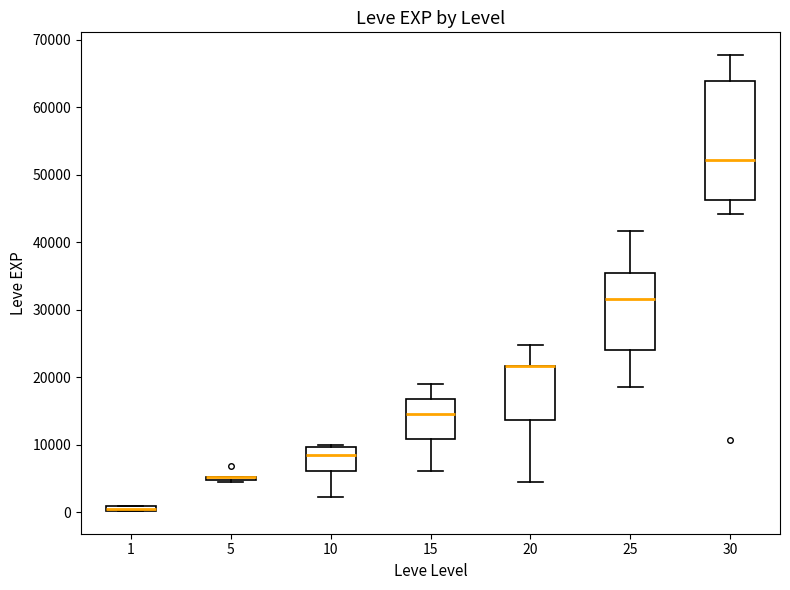

Comparing the boxes themselves (not the whiskers), which one is the tallest?

30